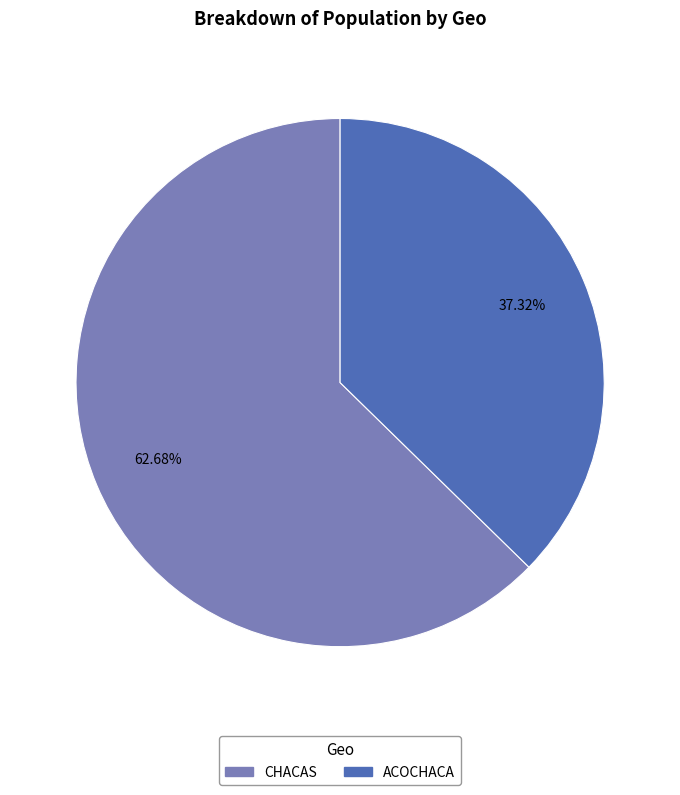

True or false: ACOCHACA accounts for 37% of the total.

True